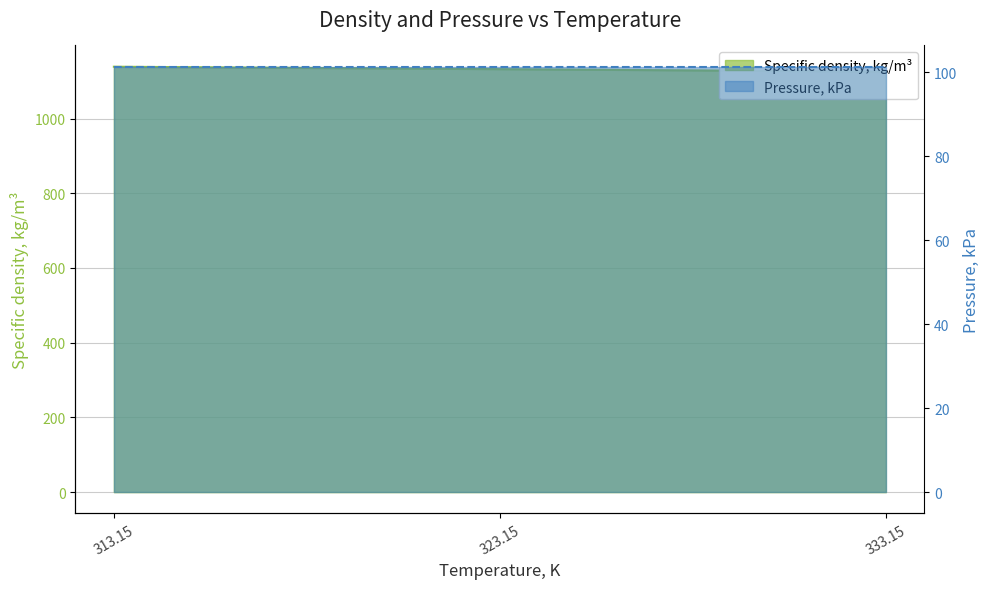

Is it true that the value at 333.15 is 1798.4?

False